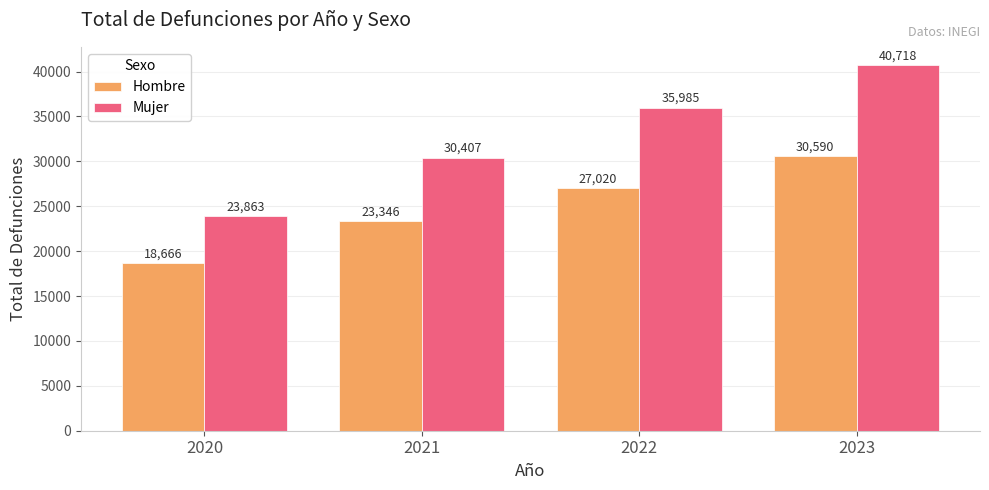

Which series has the widest spread of values?

Mujer